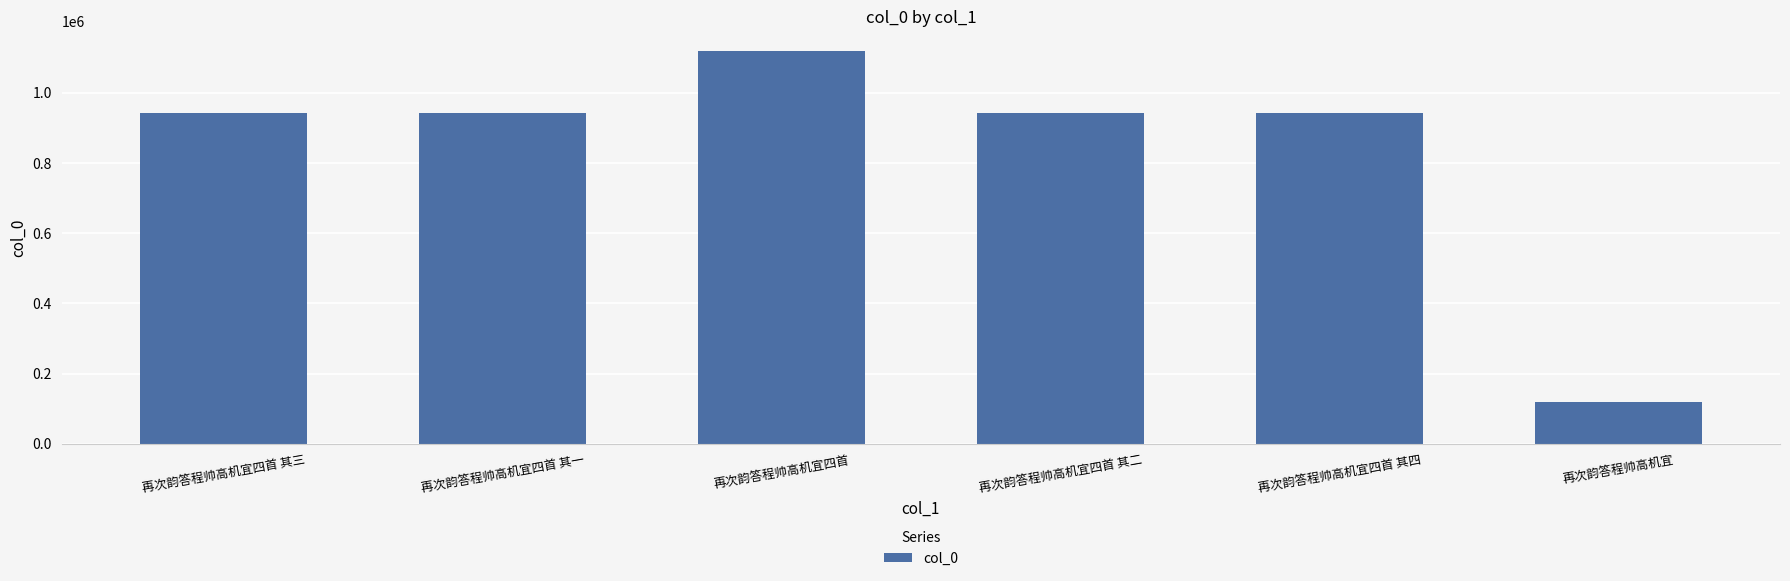

How many bars are there in total?

6